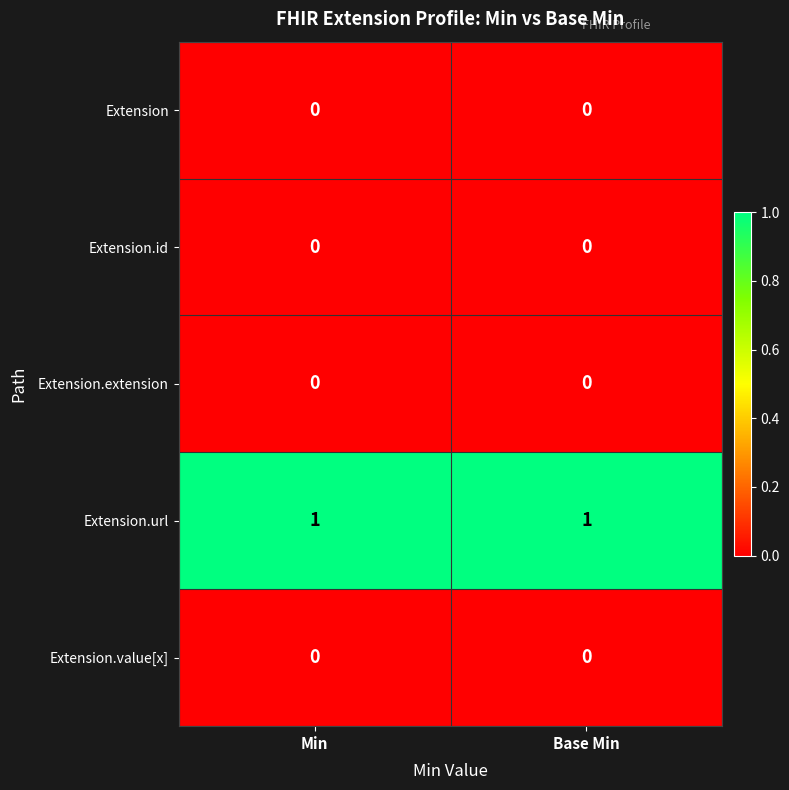

What is the total value across all series at Base Min?

1